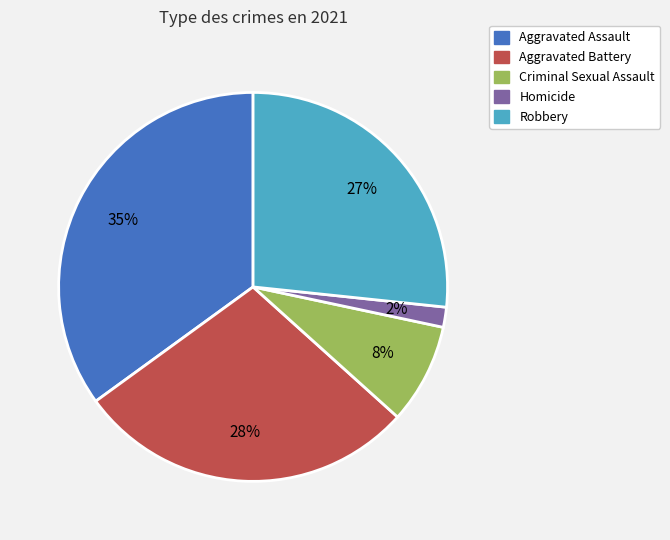

To the nearest percent, what is the difference between the Criminal Sexual Assault and Aggravated Battery slice percentages?

20%